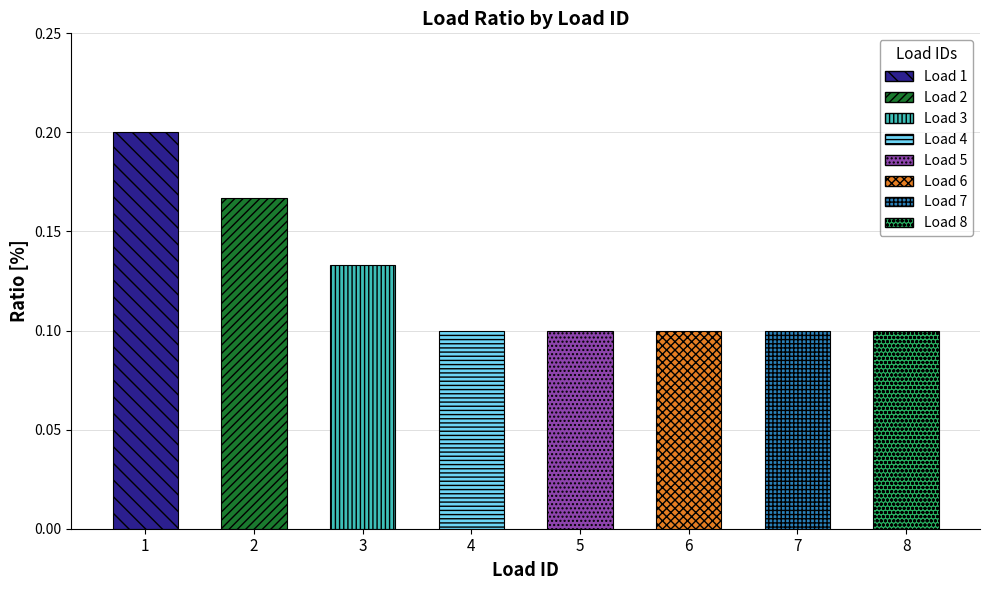

Where is the data nearest to the value 0?

4